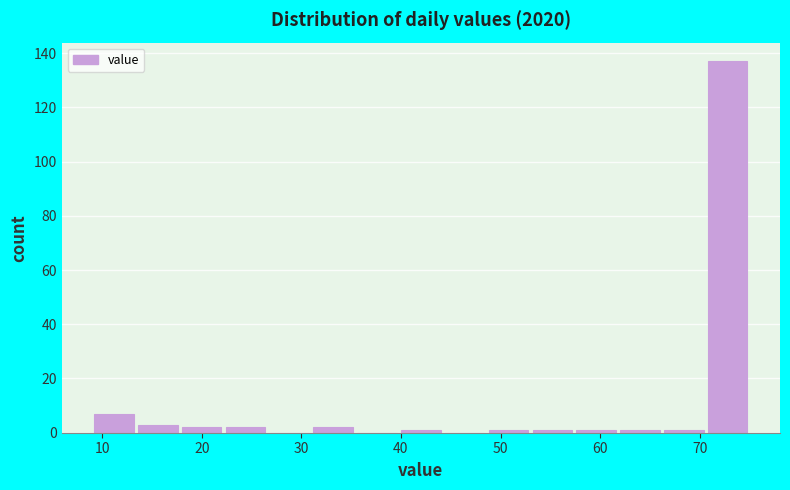

Reading left to right, transcribe this chart: for each bar, give the range it covers on the x-axis and its height. Neither the bar edges nor the heights are printed on the chart, so give them approximately, as read against the axes.

9.0 to 13.4: 8
13.4 to 17.8: 4
17.8 to 22.2: 2
22.2 to 26.6: 2
26.6 to 31.0: 0
31.0 to 35.4: 2
35.4 to 39.8: 0
39.8 to 44.2: under 2
44.2 to 48.6: 0
48.6 to 53.0: under 2
53.0 to 57.4: under 2
57.4 to 61.8: under 2
61.8 to 66.2: under 2
66.2 to 70.6: under 2
70.6 to 75.0: 138